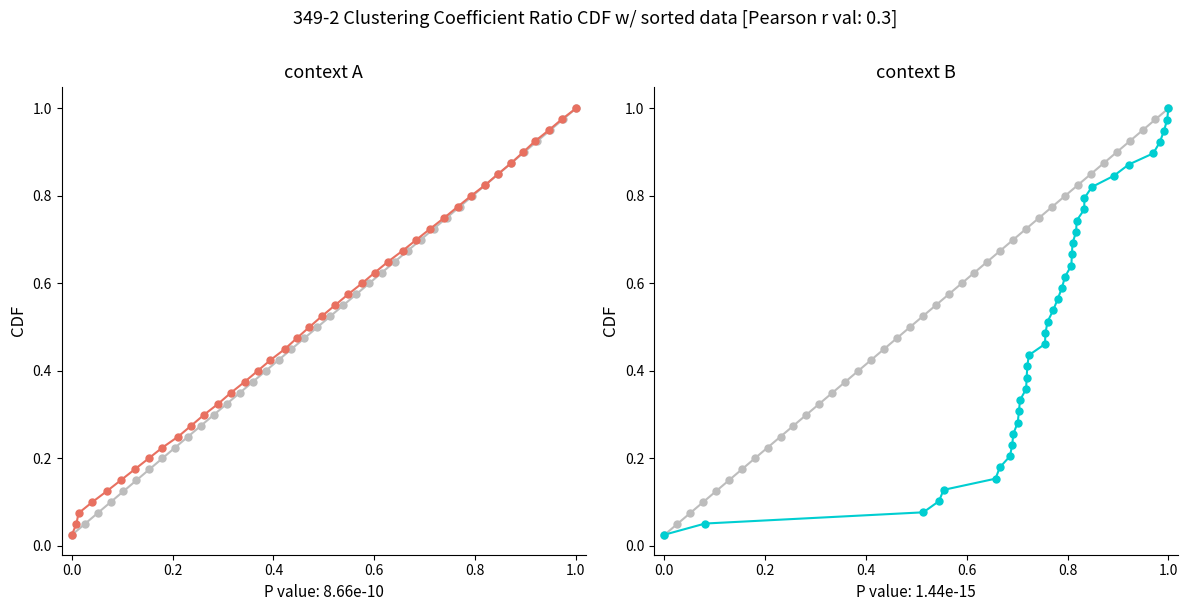

How many categories are shown in the chart?

40